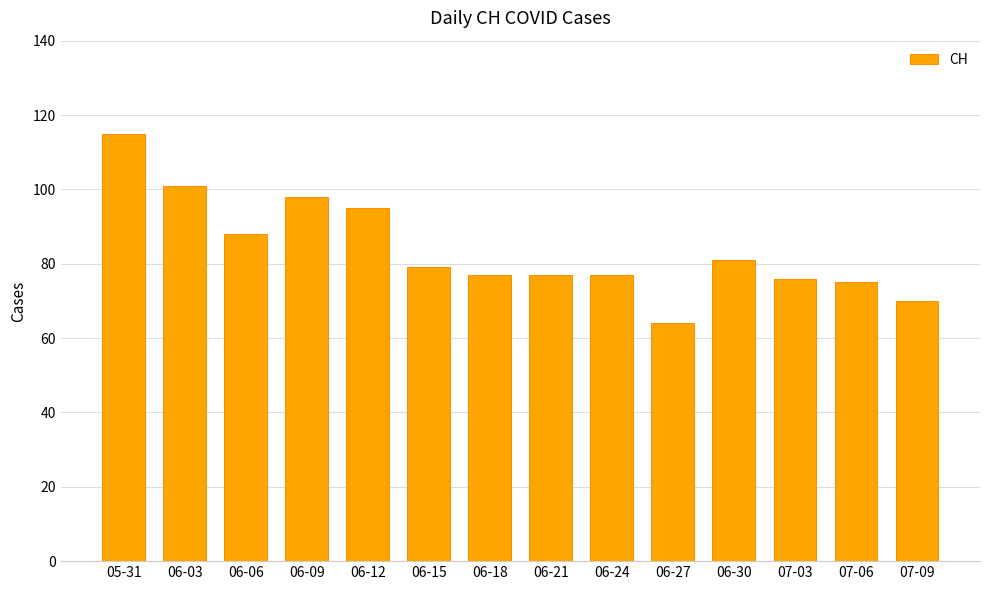

What is the sum of all values?

1173